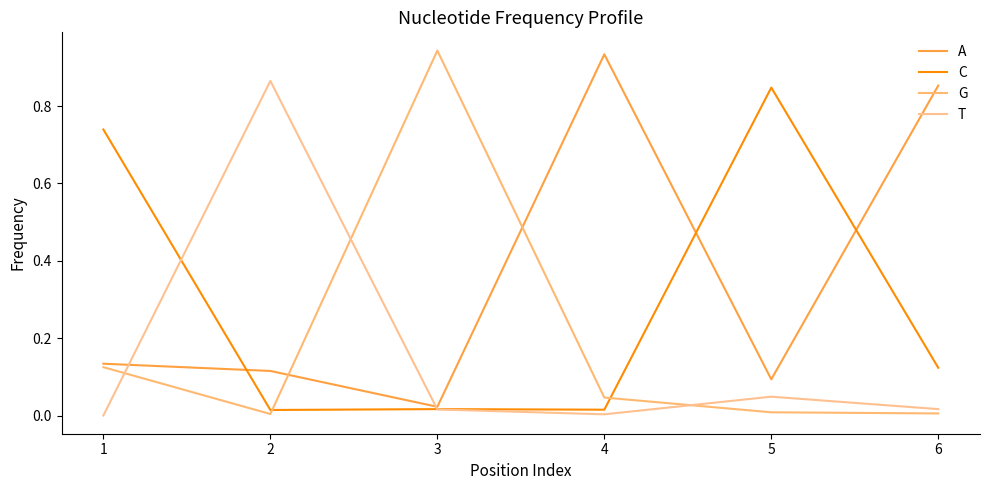

What is the total value across all series at 5?

1.0